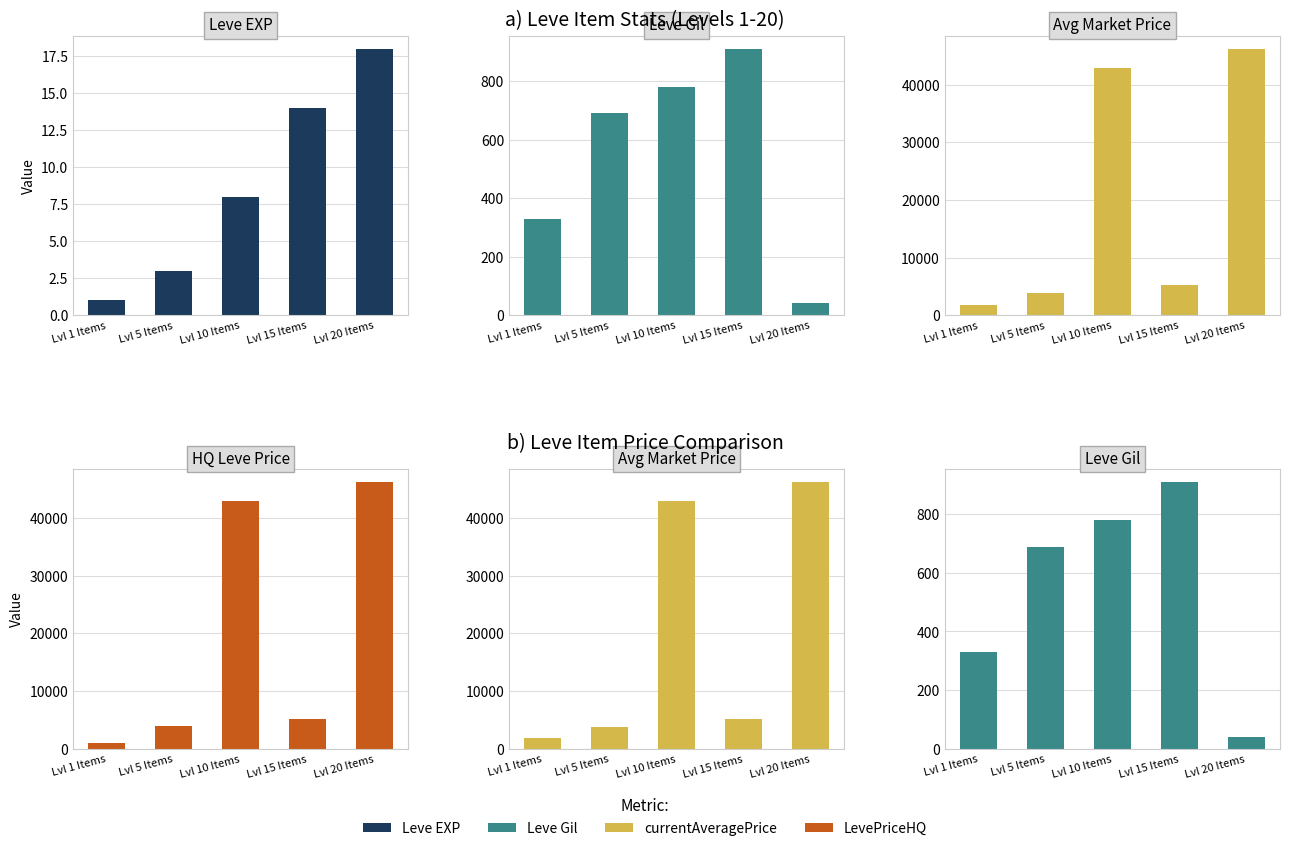

The value of Leve EXP at Lvl 15 Items is 3. True or false?

False